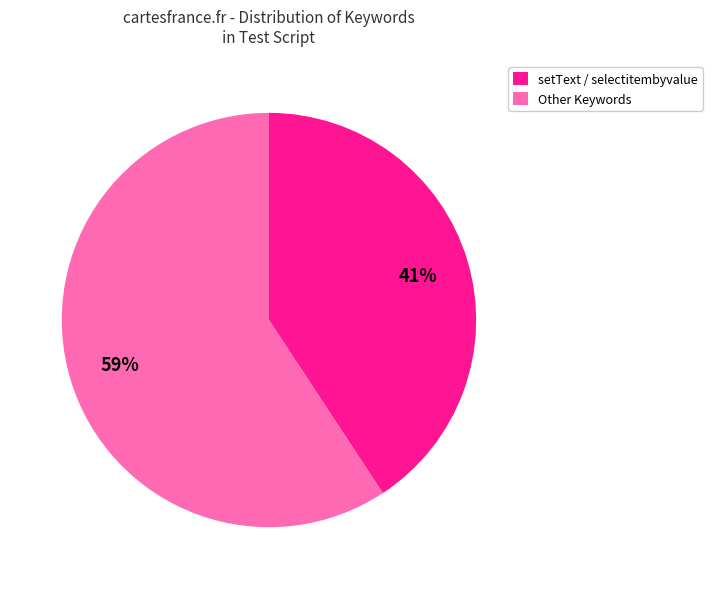

To the nearest percent, what portion does Other Keywords represent?

59%